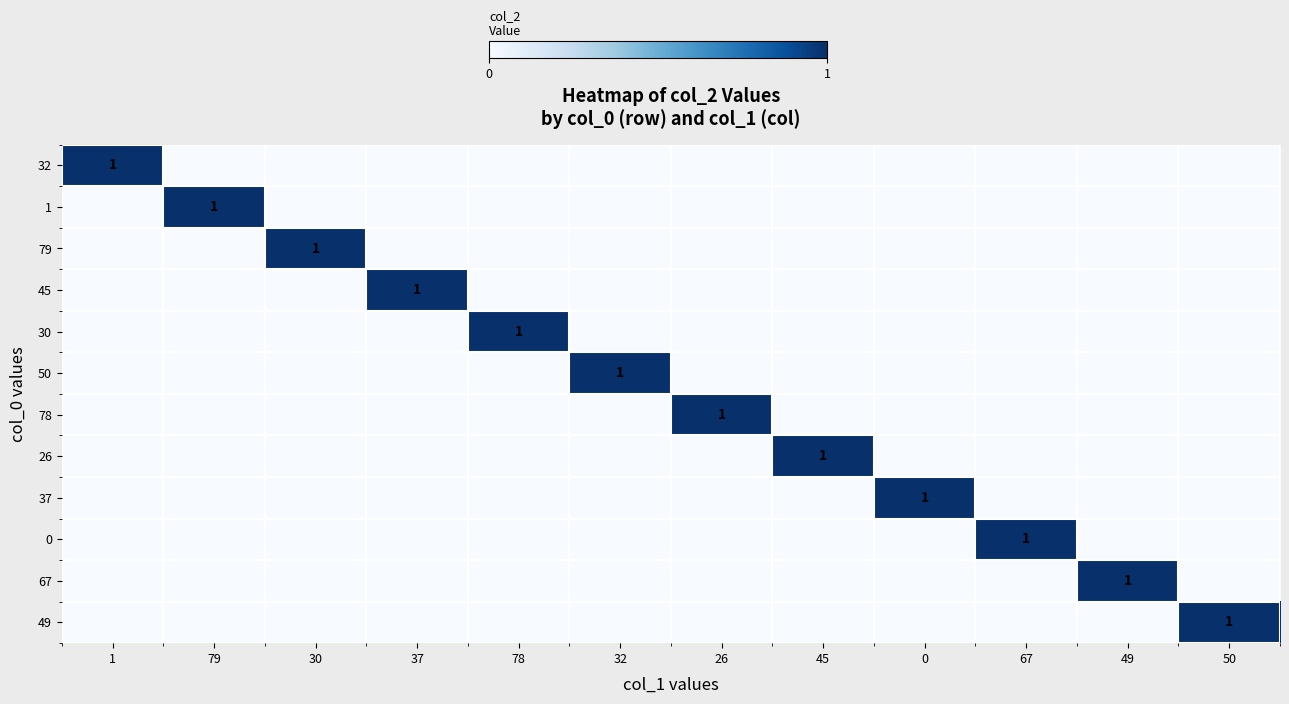

The value of 50 at 32 is 0. True or false?

False